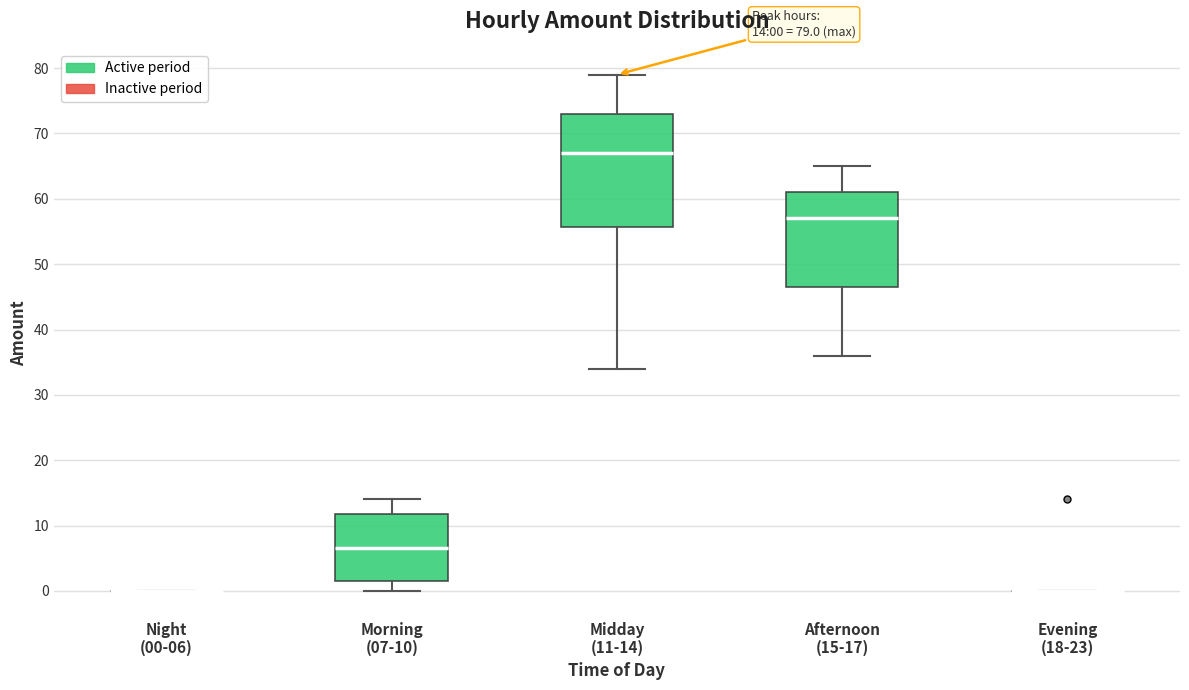

Comparing the boxes themselves (not the whiskers), which one is the tallest?

Midday (11-14)